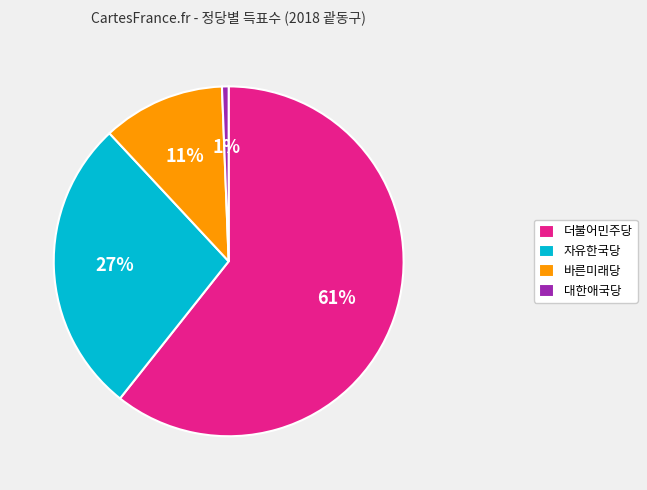

Count the number of slices in the pie.

4